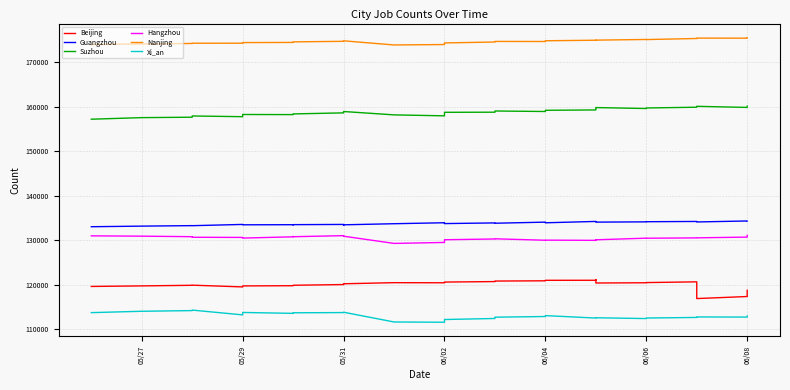

The Xi_an series shows 148373 at 06/02. True or false?

False